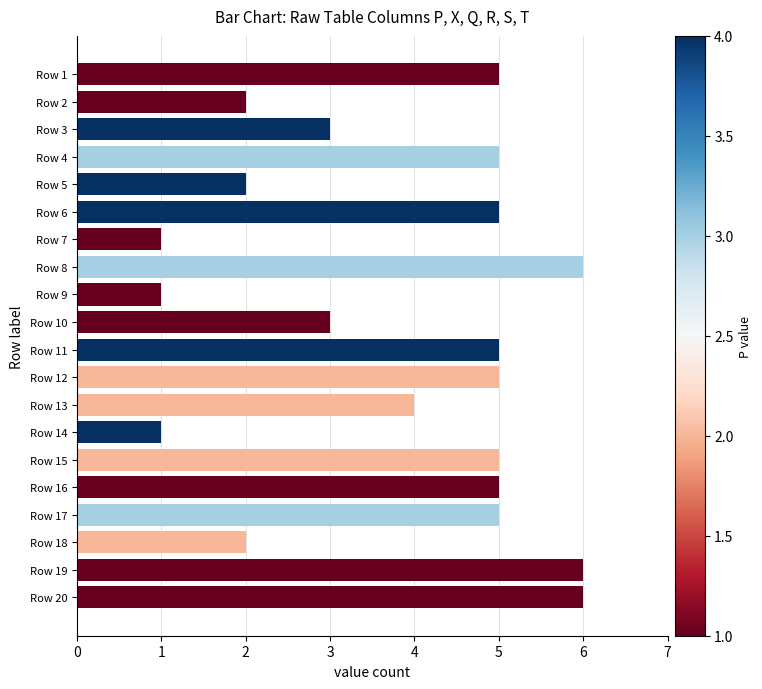

How many values are between 2 and 5?

14